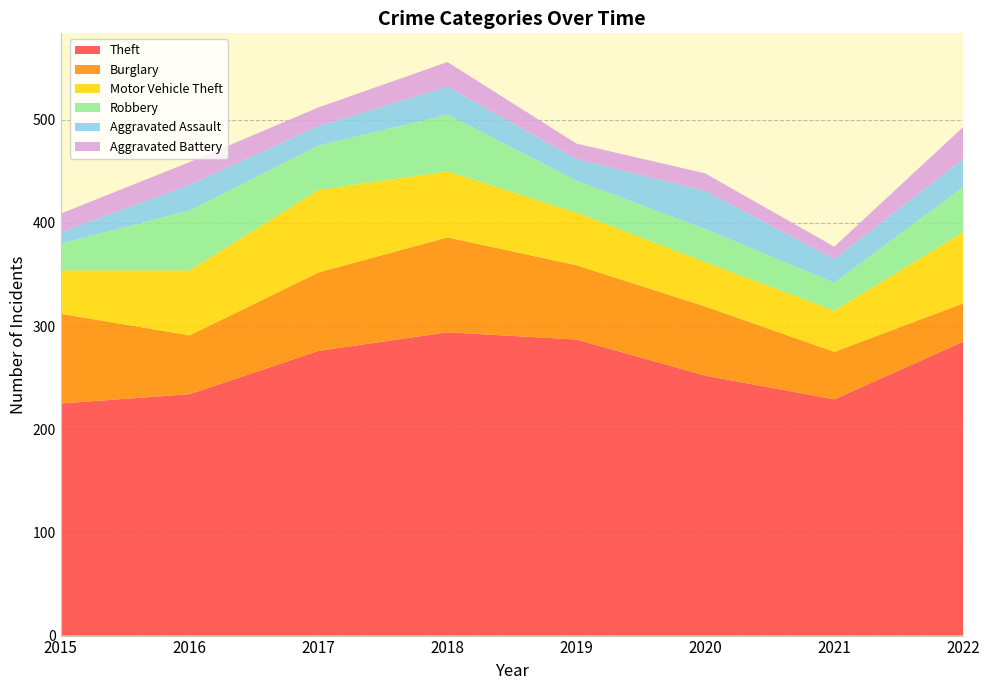

Reading left to right, extract all data points from this chart.

Theft: 2015=225	2016=234	2017=276	2018=294	2019=287	2020=252	2021=229	2022=285
Burglary: 2015=87	2016=57	2017=76	2018=92	2019=72	2020=67	2021=46	2022=37
Motor Vehicle Theft: 2015=42	2016=63	2017=80	2018=64	2019=51	2020=43	2021=40	2022=69
Robbery: 2015=26	2016=58	2017=43	2018=55	2019=31	2020=32	2021=27	2022=44
Aggravated Assault: 2015=11	2016=25	2017=19	2018=27	2019=21	2020=37	2021=23	2022=27
Aggravated Battery: 2015=18	2016=22	2017=18	2018=24	2019=15	2020=17	2021=12	2022=31